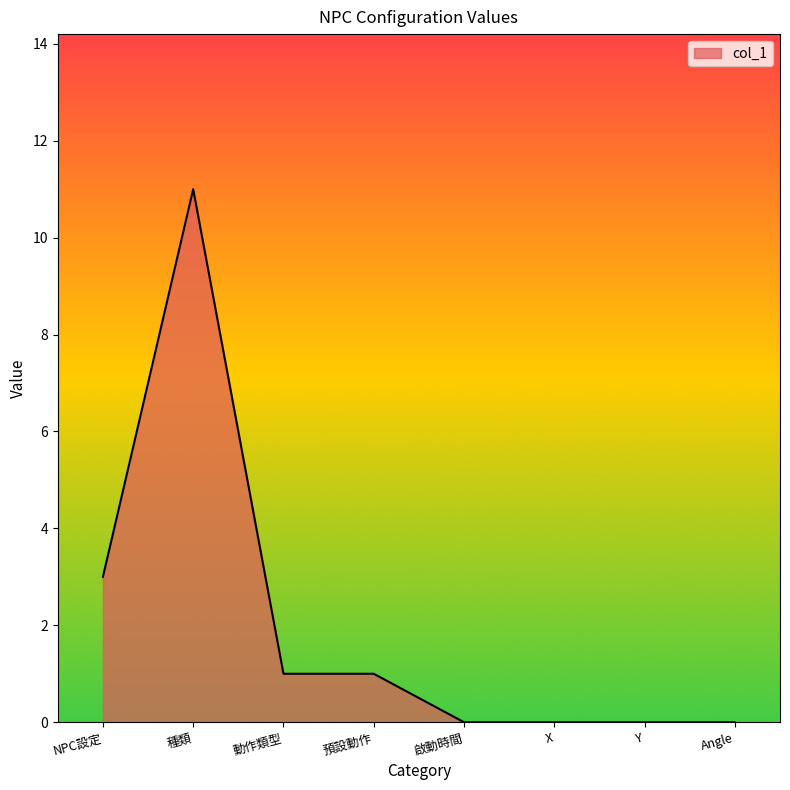

What is the difference between the values at Y and 動作類型?

1